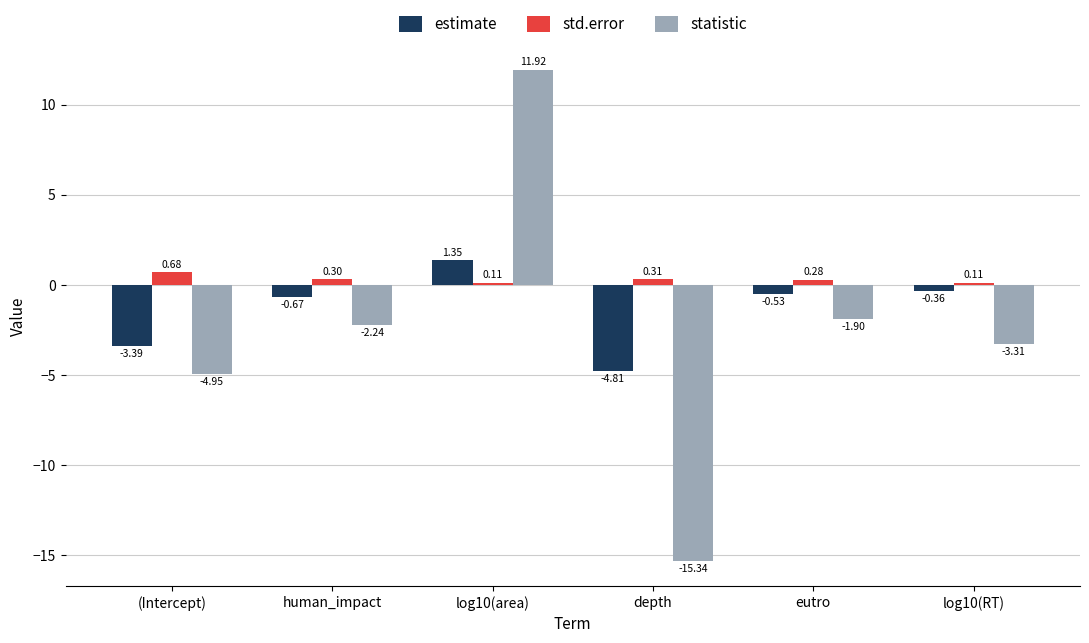

At which category does the chart reach its peak across all series?

log10(area)